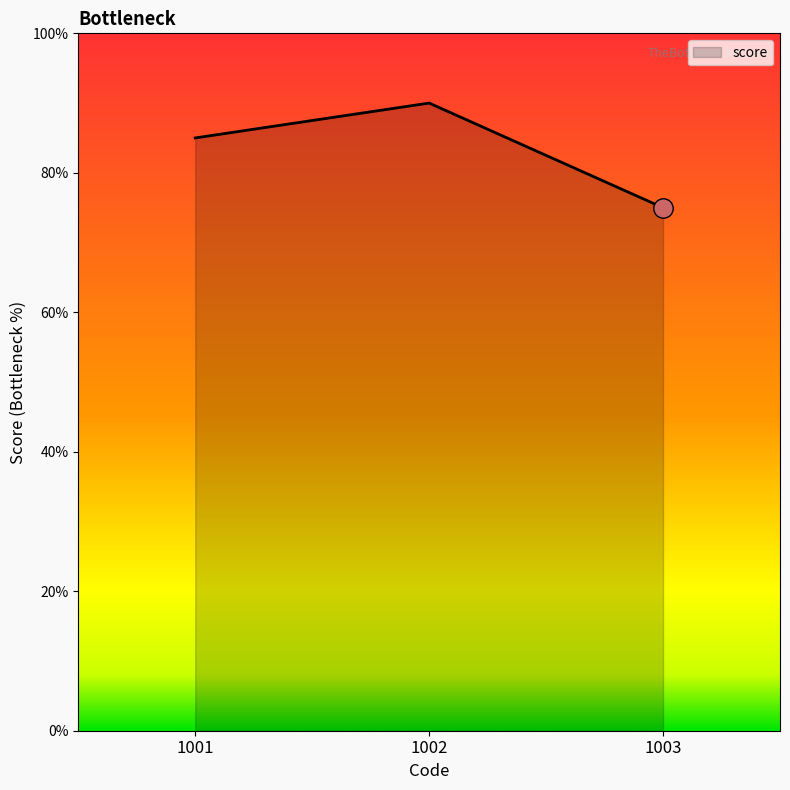

List the labels in order of value, largest first.

1002, 1001, 1003